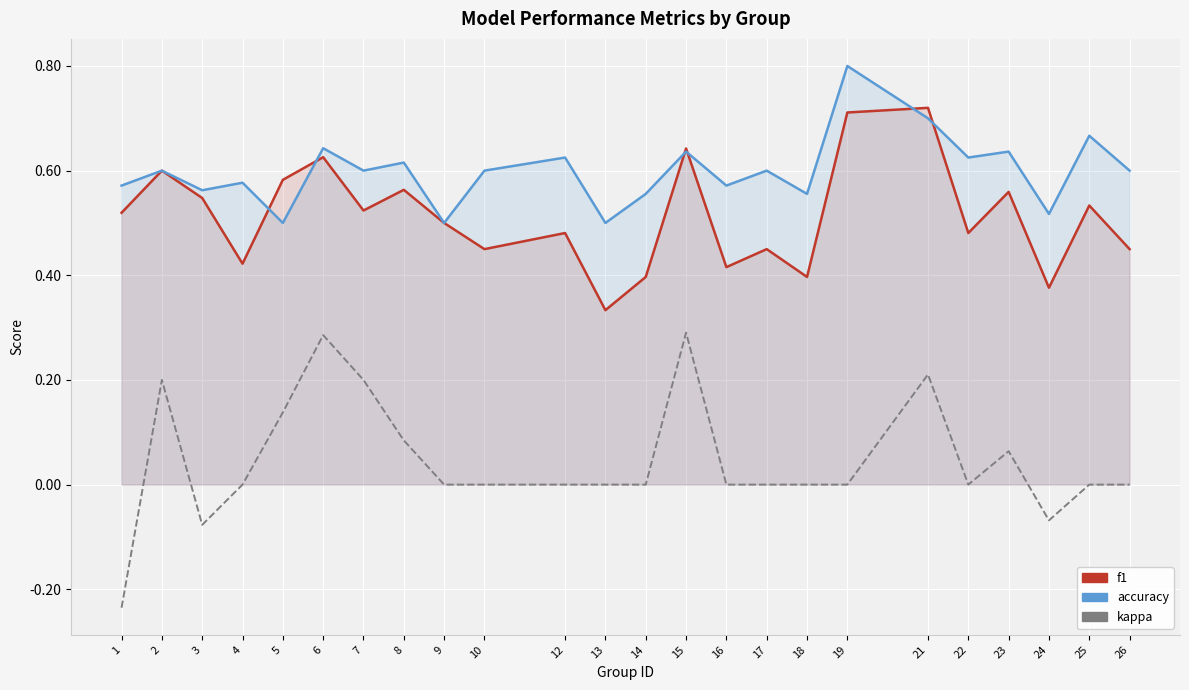

At which category does accuracy reach its first local peak?

2